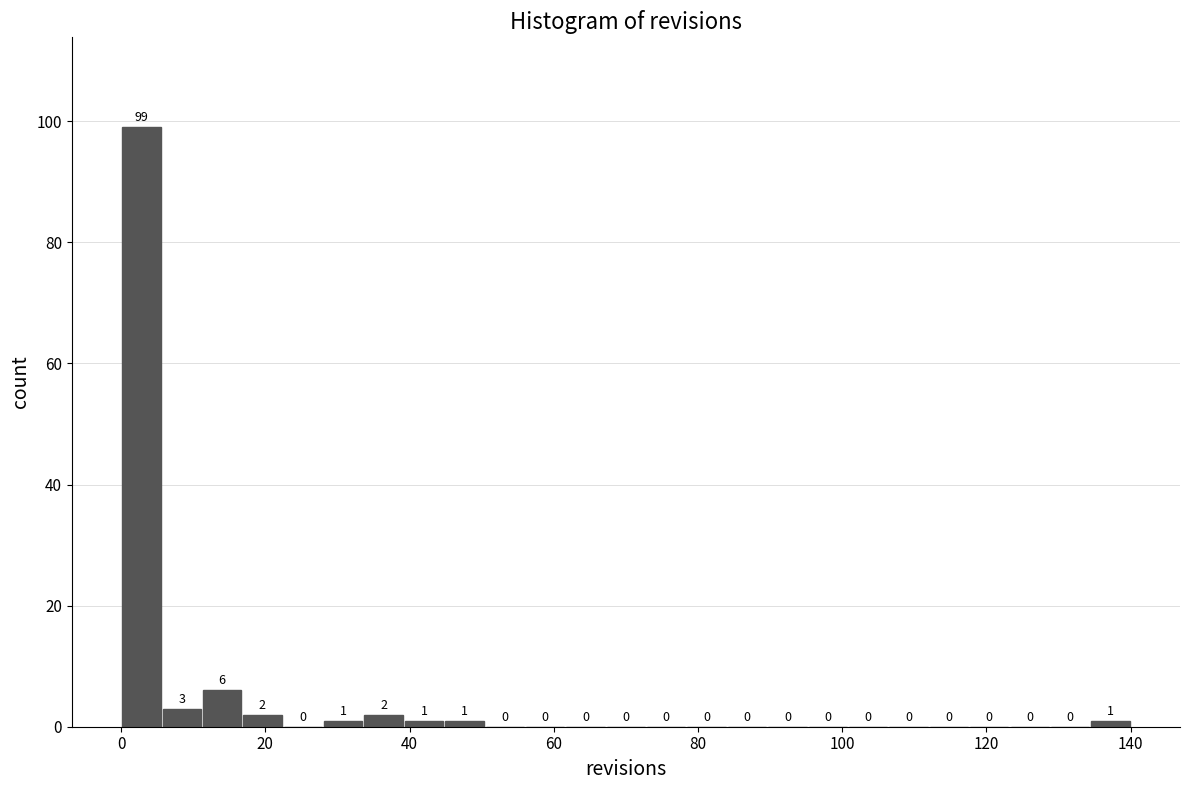

Read against the x-axis, roughly where is the centre of the tallest bar?

2